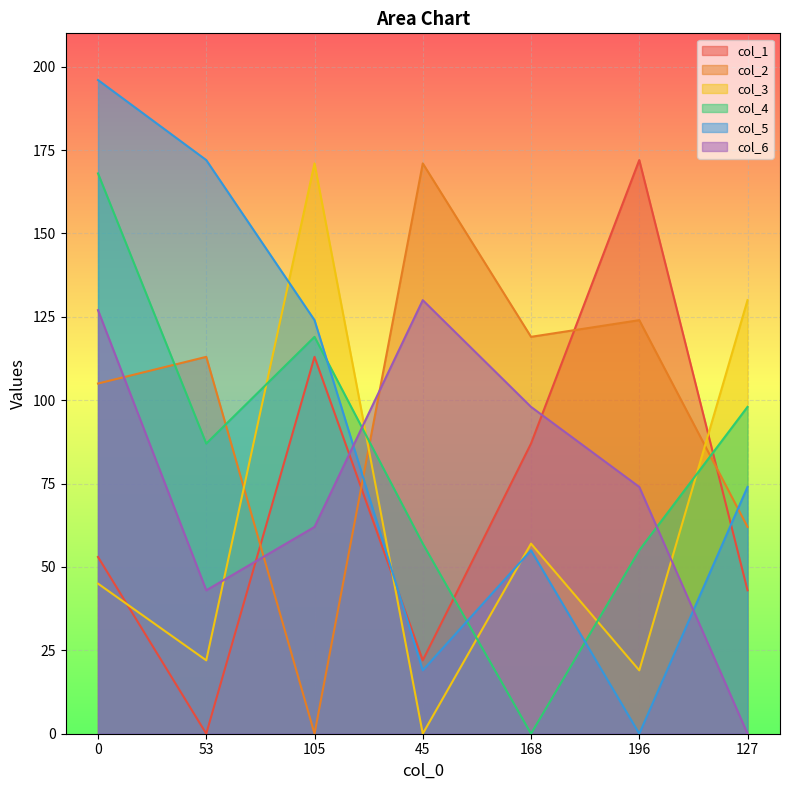

How many values in col_4 are above zero?

6